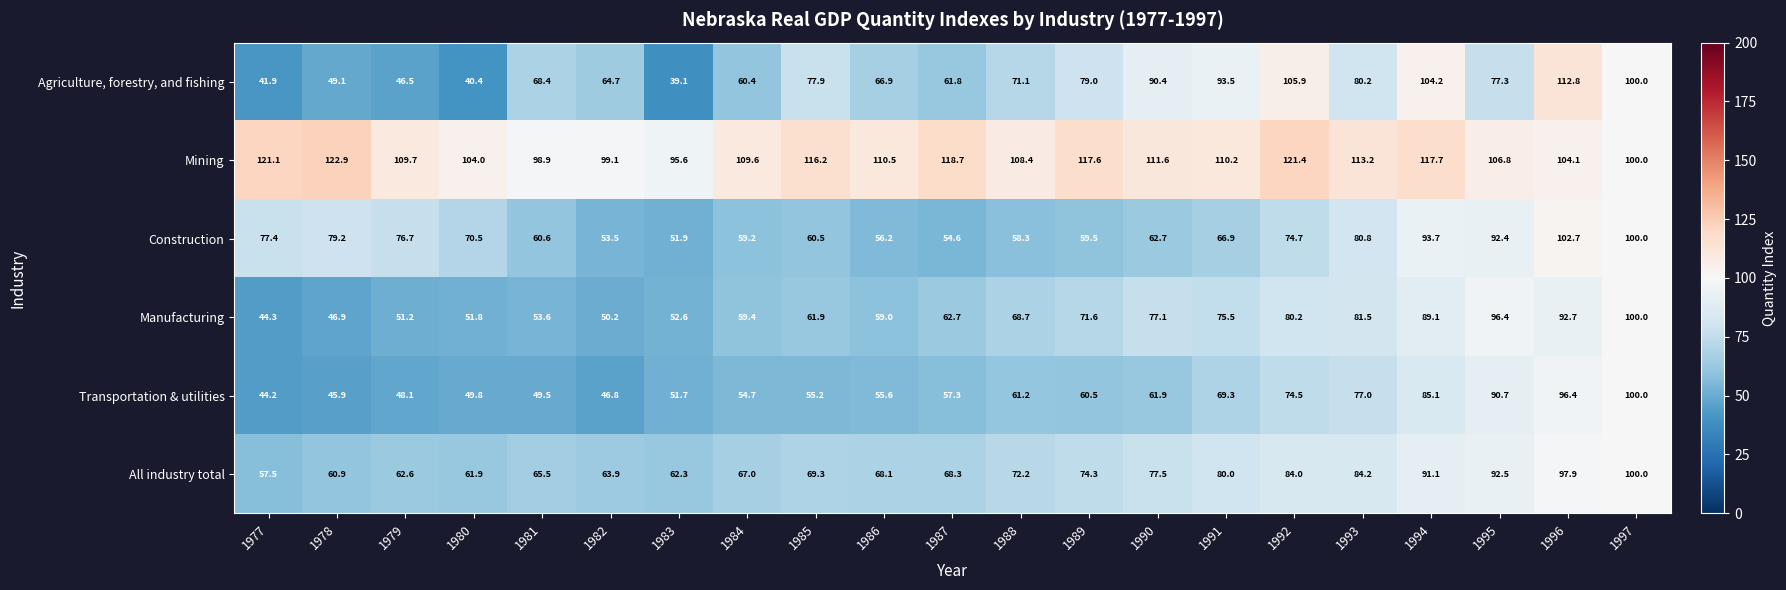

The All industry total series shows 150.6 at 1992. True or false?

False